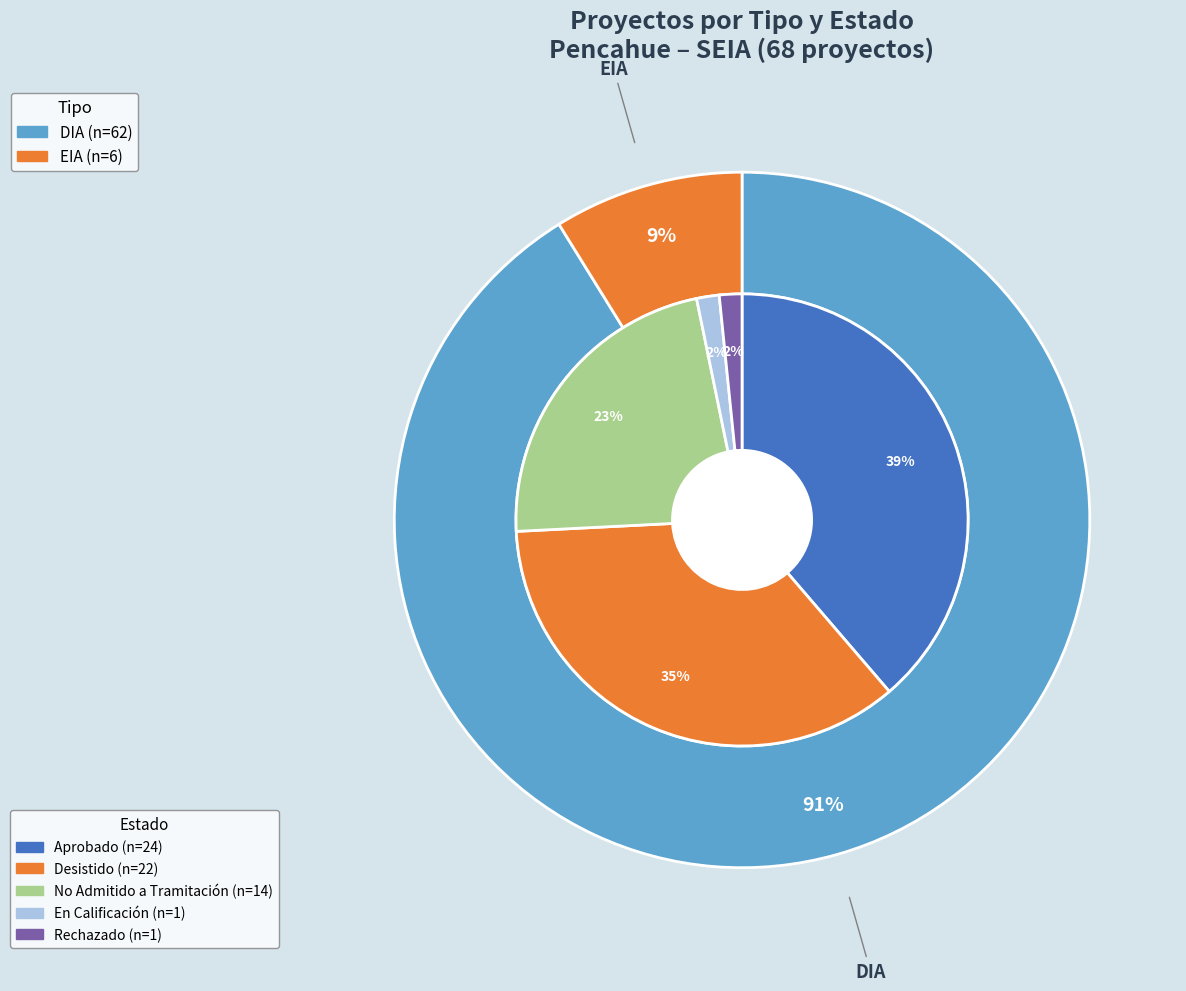

How many segments does this pie chart have?

2